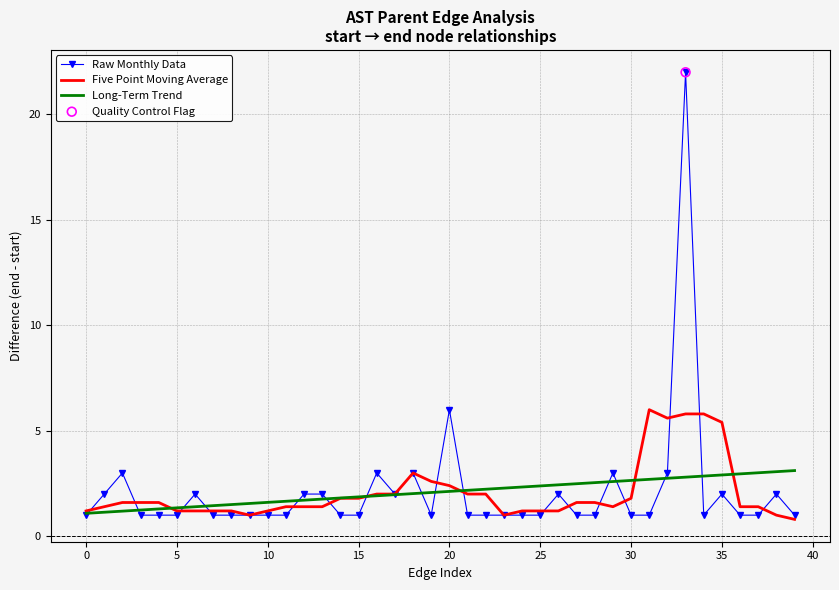

What is the minimum value for Raw Monthly Data?

1.0